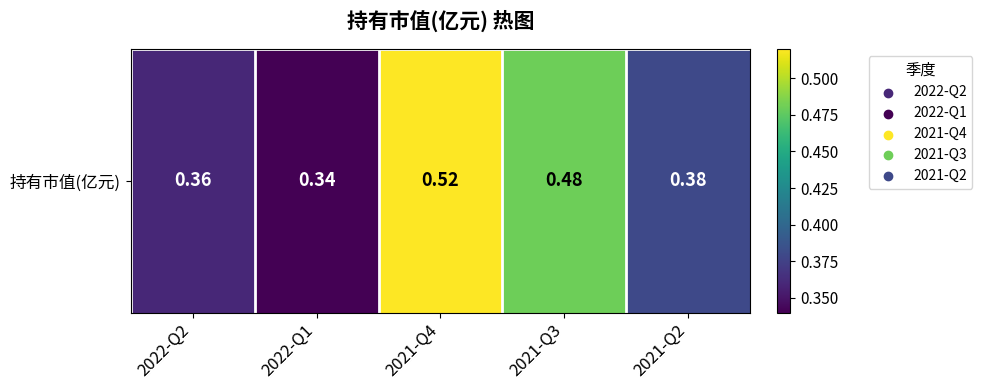

Which label corresponds to the largest value in the chart?

2021-Q4